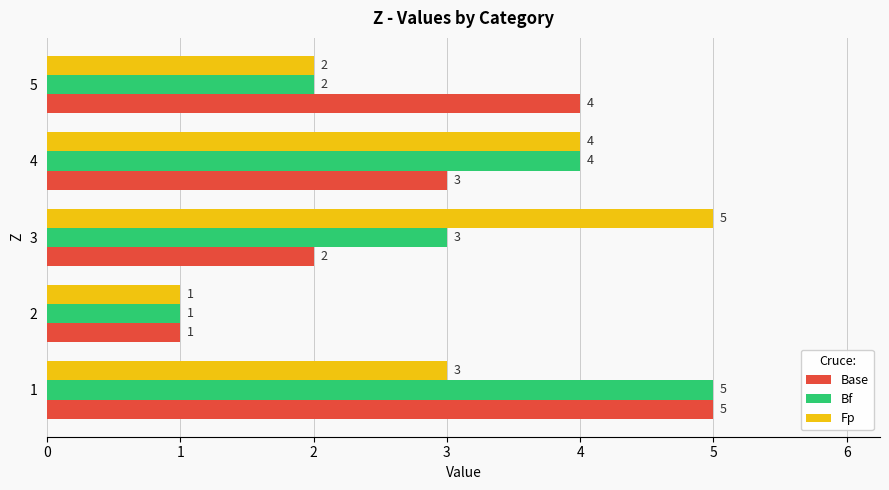

Is the value of Fp at 4 greater than the value of Bf at 1?

No